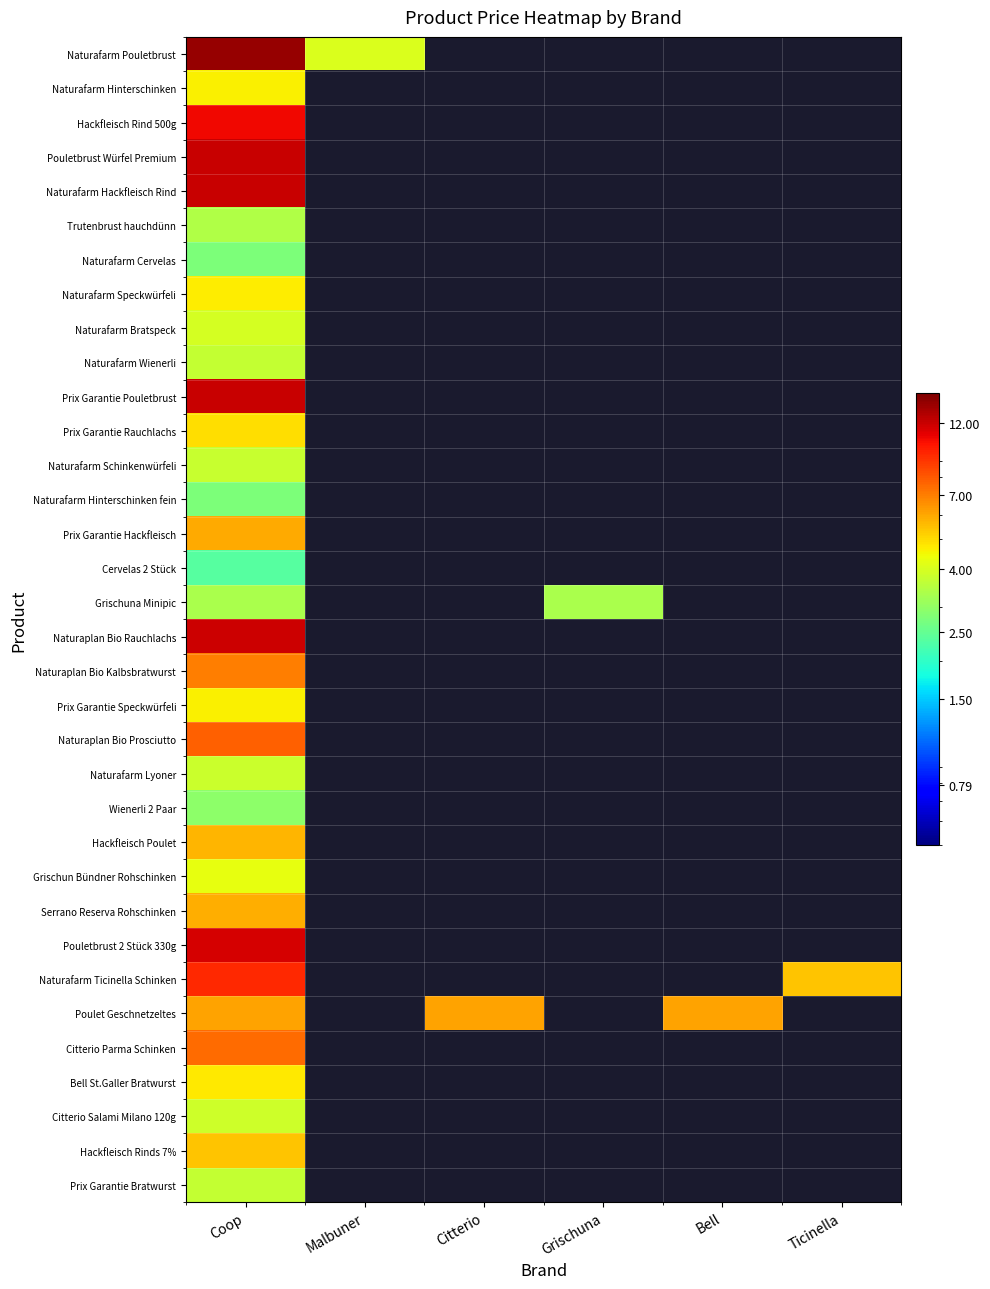

Which series has the largest range (max minus min)?

Naturafarm Pouletbrust